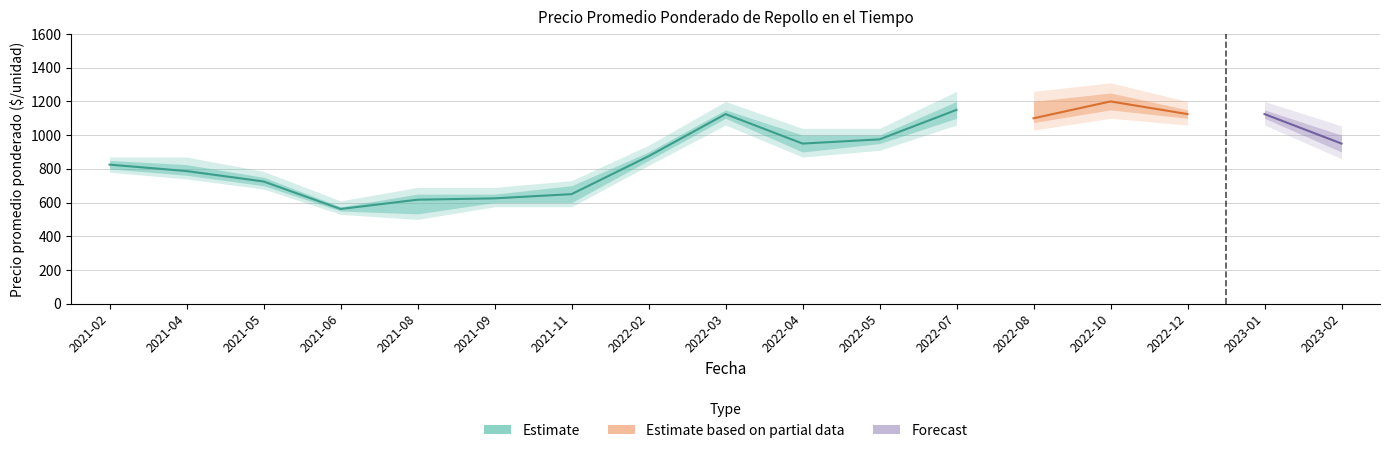

Reading left to right, extract all data points from this chart.

Precio promedio ponderado: 825	787	725	562	617	625	650	875	1125	950	975	1150	1100	1200	1125	1125	950
Precio mínimo: 800	762	700	550	533	600	600	850	1100	900	950	1100	1075	1150	1100	1100	900
Precio máximo: 850	825	750	575	650	650	700	900	1150	1000	1000	1200	1200	1250	1150	1150	1000